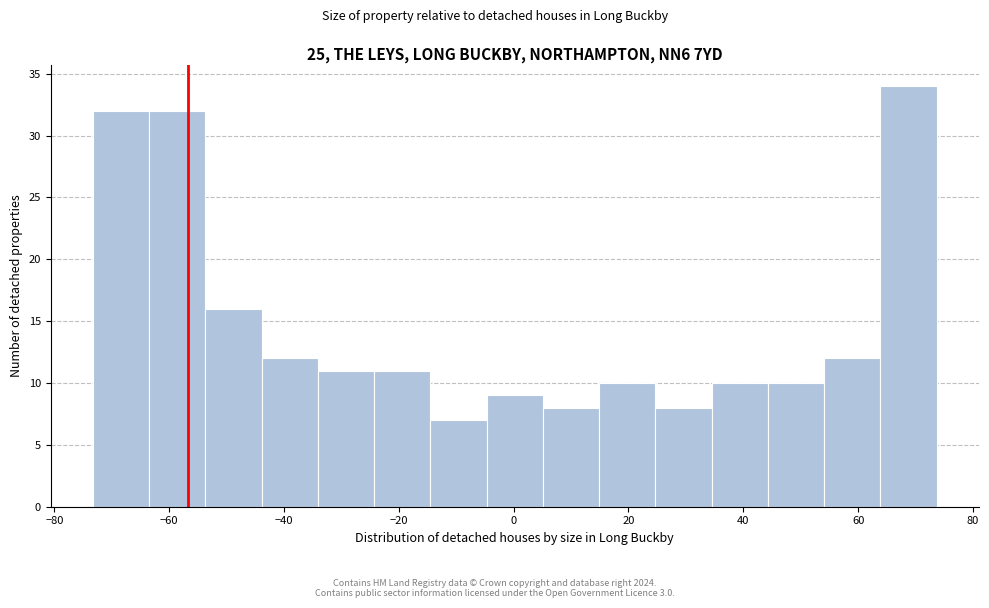

Which range on the x-axis has the tallest bar?

64 to 74